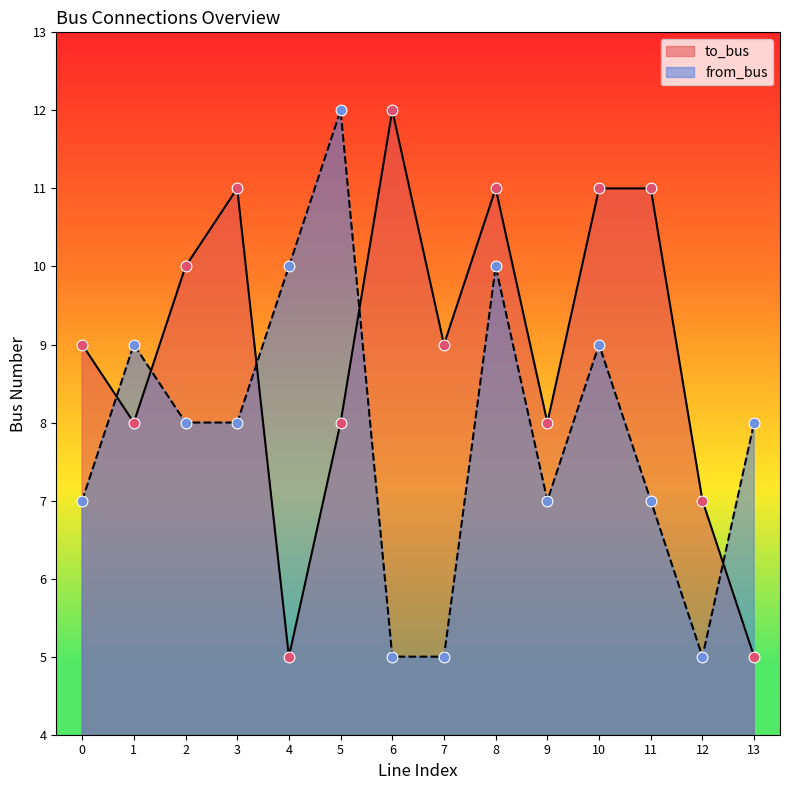

Is the value of from_bus at 0 greater than the value of to_bus at 12?

No